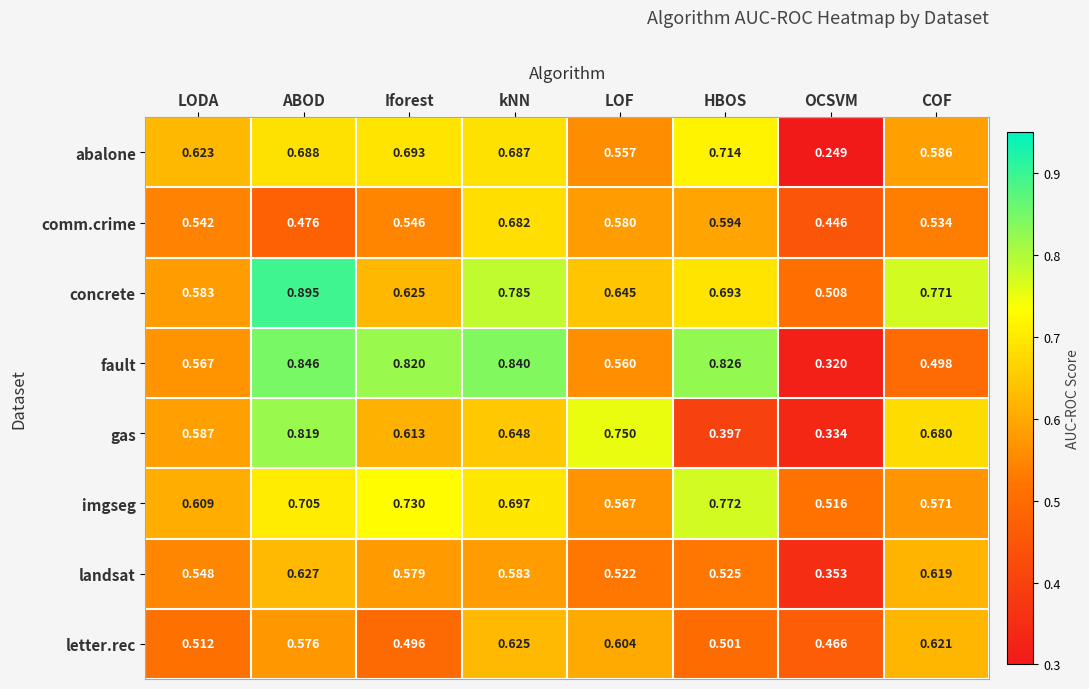

Which category has the lowest value in the landsat series?

OCSVM